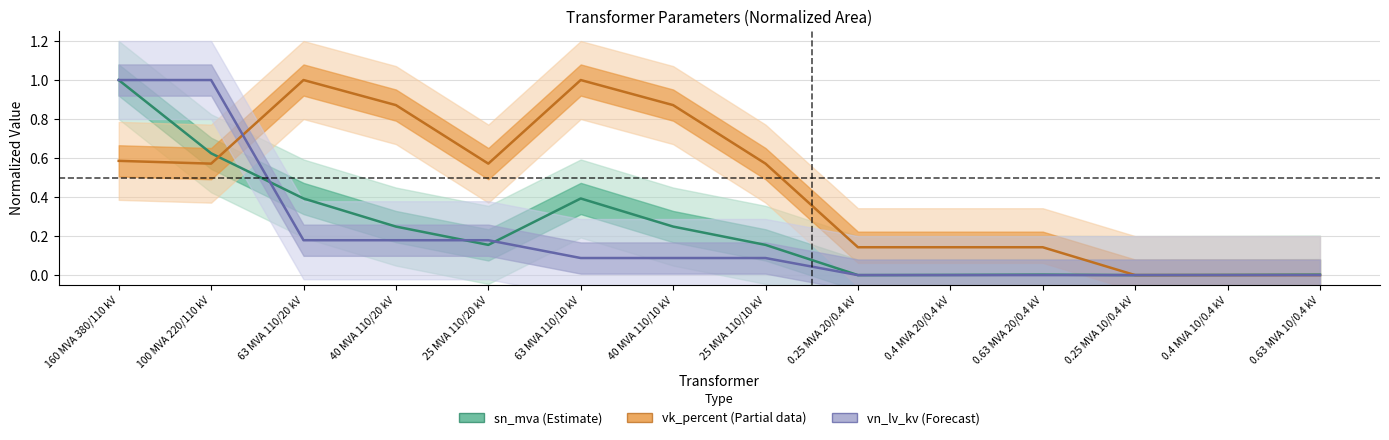

Count the number of categories in the chart.

14